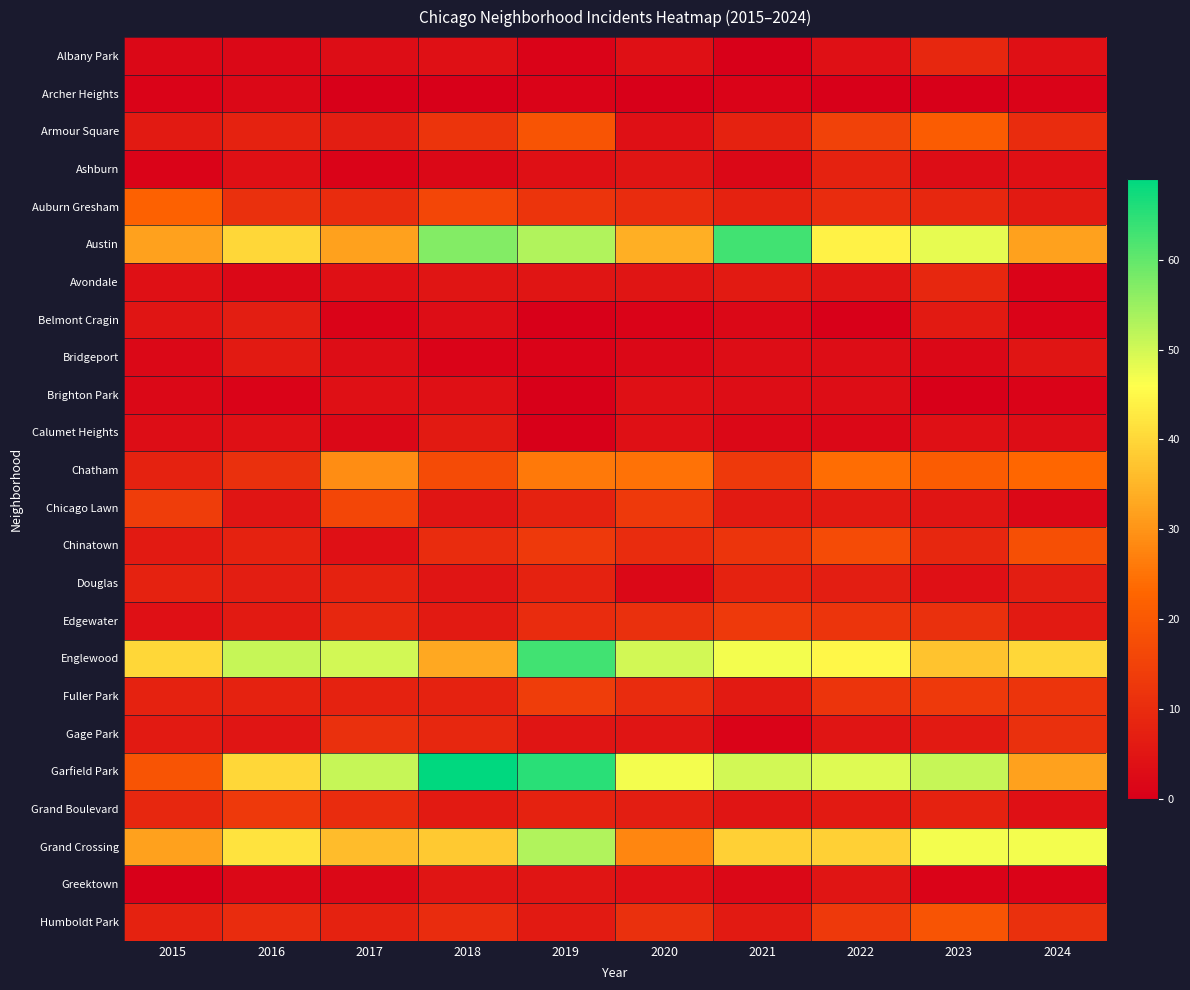

Reading left to right, list all the values displayed in this chart.

Albany Park: 2015=2	2016=2	2017=3	2018=4	2019=1	2020=4	2021=0	2022=4	2023=9	2024=4
Archer Heights: 2015=1	2016=2	2017=0	2018=0	2019=1	2020=0	2021=1	2022=0	2023=0	2024=1
Armour Square: 2015=6	2016=8	2017=7	2018=12	2019=19	2020=4	2021=8	2022=15	2023=21	2024=10
Ashburn: 2015=1	2016=4	2017=1	2018=2	2019=4	2020=5	2021=2	2022=8	2023=3	2024=4
Auburn Gresham: 2015=22	2016=11	2017=10	2018=16	2019=12	2020=10	2021=8	2022=10	2023=9	2024=6
Austin: 2015=32	2016=40	2017=32	2018=57	2019=53	2020=34	2021=63	2022=44	2023=48	2024=32
Avondale: 2015=4	2016=2	2017=4	2018=5	2019=5	2020=5	2021=6	2022=5	2023=9	2024=1
Belmont Cragin: 2015=5	2016=7	2017=1	2018=3	2019=0	2020=1	2021=2	2022=0	2023=6	2024=1
Bridgeport: 2015=2	2016=6	2017=3	2018=1	2019=1	2020=2	2021=3	2022=3	2023=2	2024=5
Brighton Park: 2015=2	2016=1	2017=4	2018=4	2019=0	2020=4	2021=3	2022=3	2023=0	2024=1
Calumet Heights: 2015=3	2016=4	2017=2	2018=6	2019=0	2020=4	2021=2	2022=2	2023=4	2024=3
Chatham: 2015=8	2016=11	2017=29	2018=17	2019=26	2020=25	2021=13	2022=24	2023=21	2024=23
Chicago Lawn: 2015=14	2016=5	2017=16	2018=5	2019=8	2020=13	2021=6	2022=6	2023=5	2024=2
Chinatown: 2015=6	2016=8	2017=4	2018=10	2019=13	2020=10	2021=12	2022=17	2023=9	2024=18
Douglas: 2015=8	2016=7	2017=8	2018=5	2019=8	2020=2	2021=8	2022=7	2023=4	2024=7
Edgewater: 2015=4	2016=6	2017=9	2018=6	2019=10	2020=11	2021=13	2022=12	2023=11	2024=6
Englewood: 2015=40	2016=51	2017=50	2018=33	2019=63	2020=50	2021=47	2022=45	2023=37	2024=40
Fuller Park: 2015=8	2016=8	2017=8	2018=8	2019=14	2020=10	2021=6	2022=12	2023=13	2024=12
Gage Park: 2015=6	2016=5	2017=11	2018=9	2019=5	2020=5	2021=1	2022=5	2023=6	2024=11
Garfield Park: 2015=19	2016=40	2017=51	2018=69	2019=65	2020=47	2021=50	2022=49	2023=51	2024=32
Grand Boulevard: 2015=9	2016=13	2017=10	2018=6	2019=8	2020=7	2021=5	2022=6	2023=8	2024=4
Grand Crossing: 2015=32	2016=42	2017=36	2018=38	2019=53	2020=28	2021=39	2022=39	2023=47	2024=47
Greektown: 2015=0	2016=2	2017=2	2018=5	2019=5	2020=4	2021=2	2022=5	2023=1	2024=1
Humboldt Park: 2015=8	2016=10	2017=8	2018=10	2019=6	2020=11	2021=6	2022=13	2023=19	2024=11